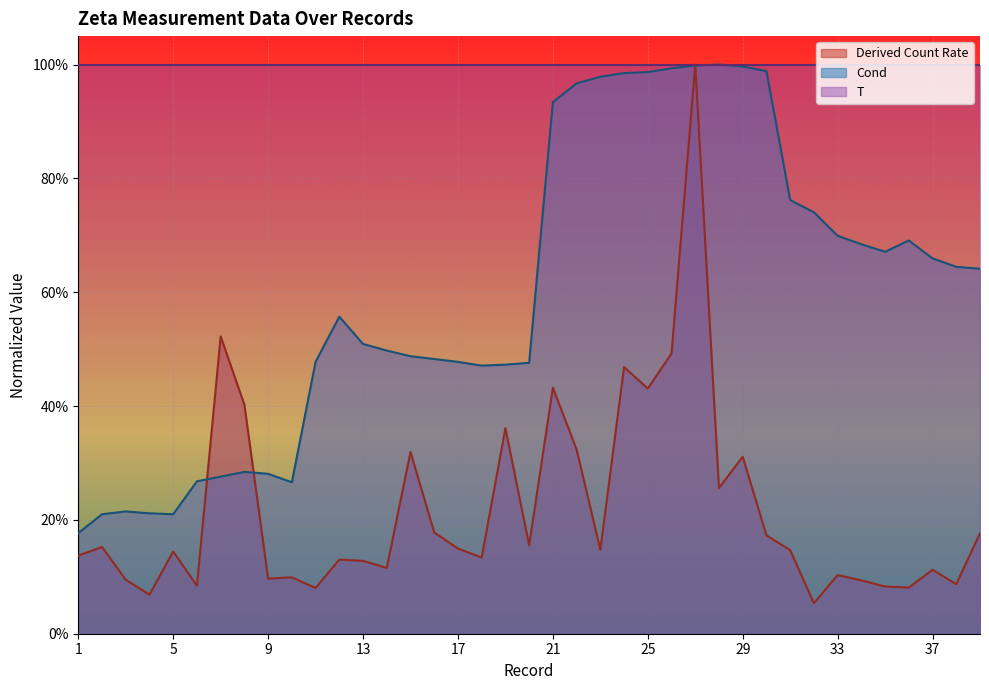

What are all the series names shown in the legend?

Derived Count Rate, Cond, T